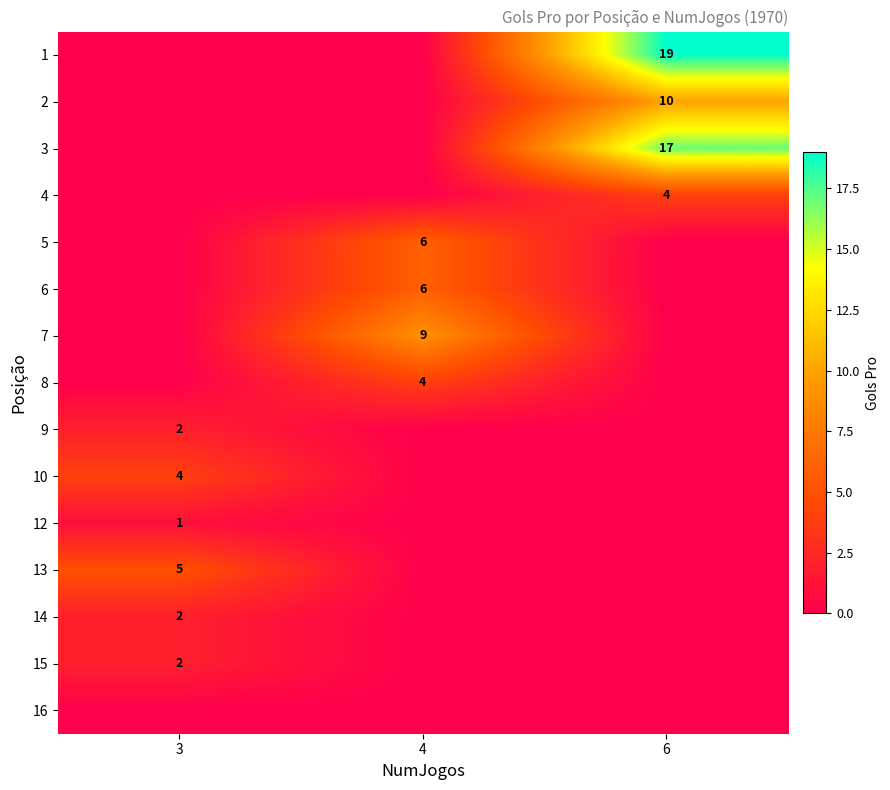

Which category has the lowest value in the 2 series?

3